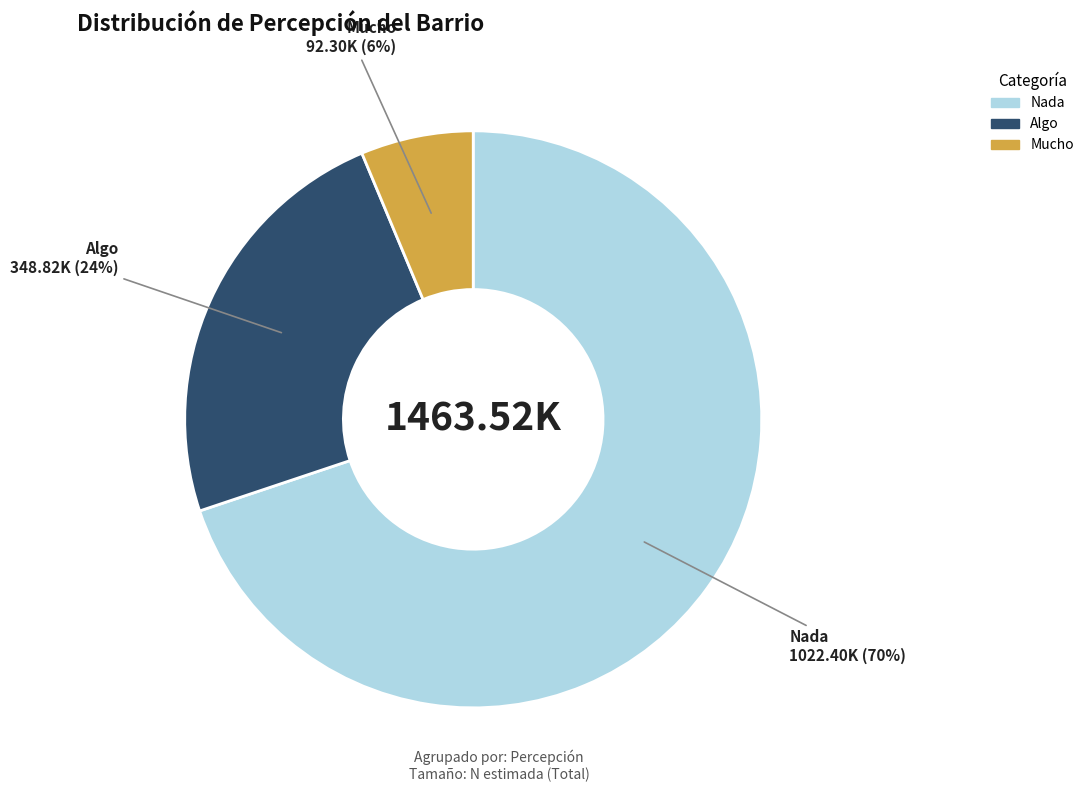

How many segments does this pie chart have?

3